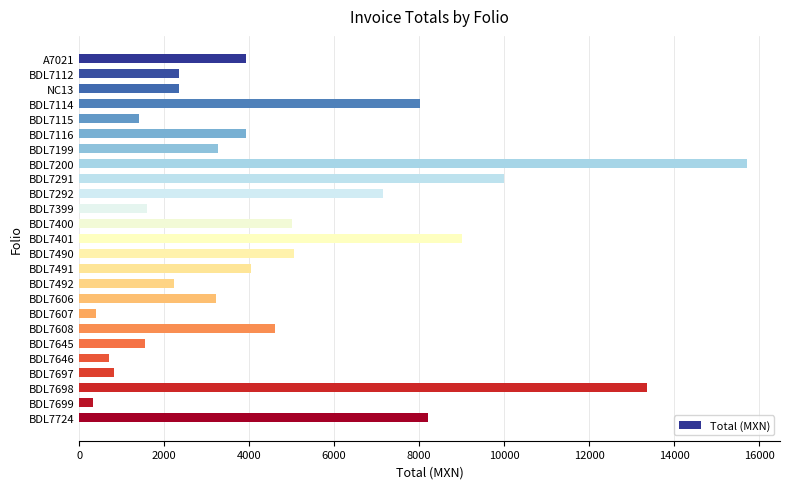

The value at BDL7116 is 3916.5. True or false?

True